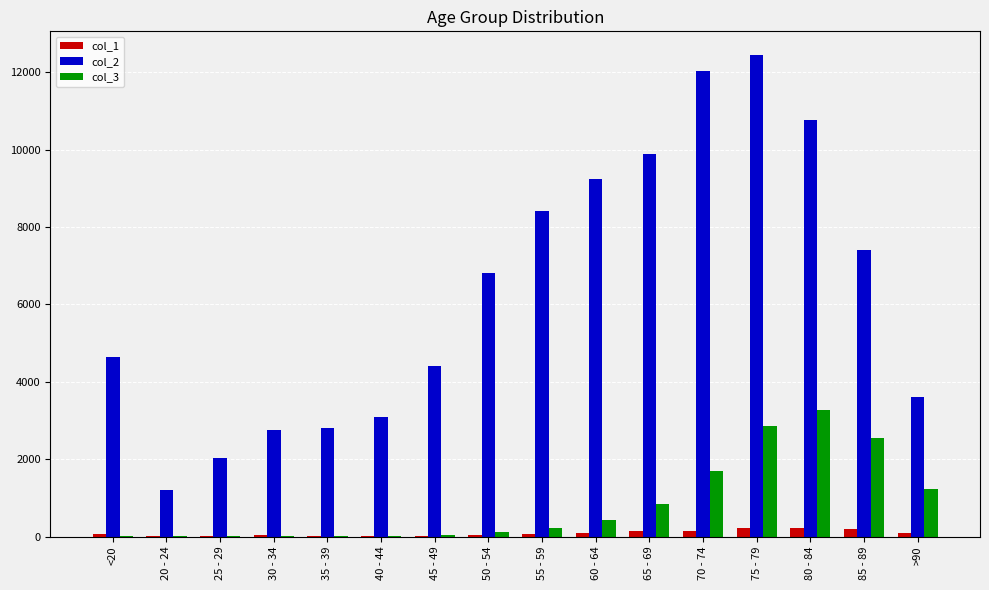

Which series has the largest total across all categories?

col_2